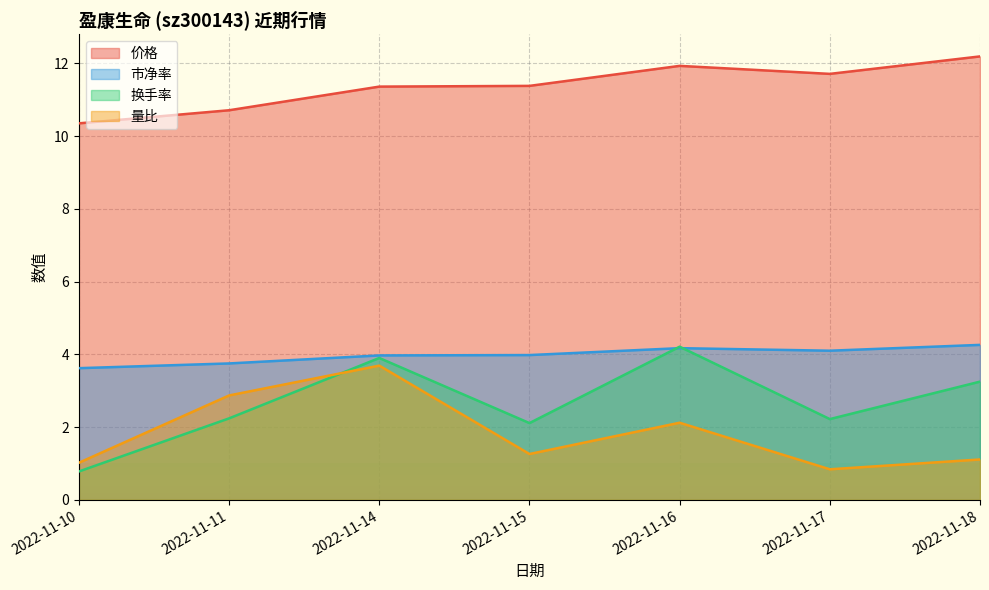

Which series has the widest spread of values?

换手率